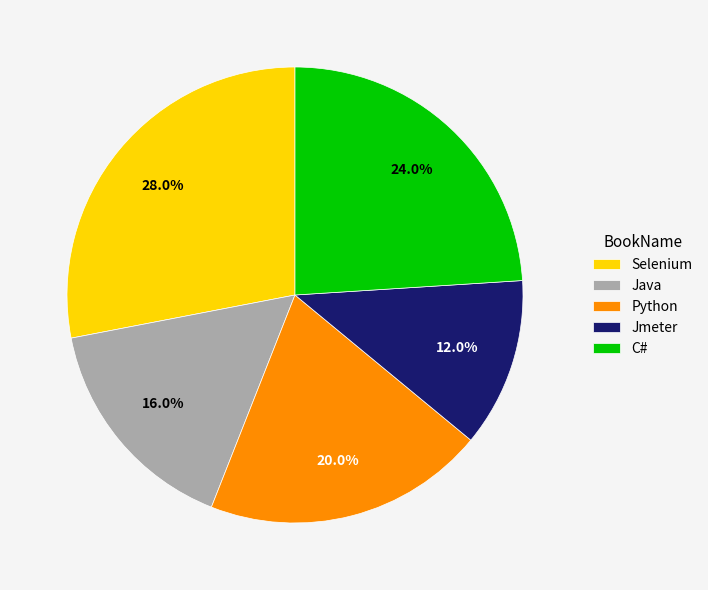

Is Python the majority of the pie?

No